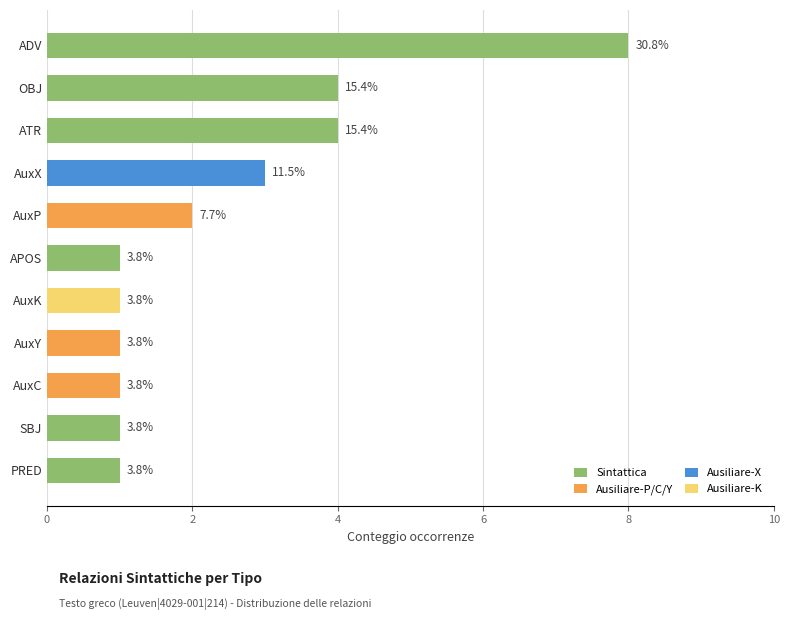

Are the bars horizontal?

Yes